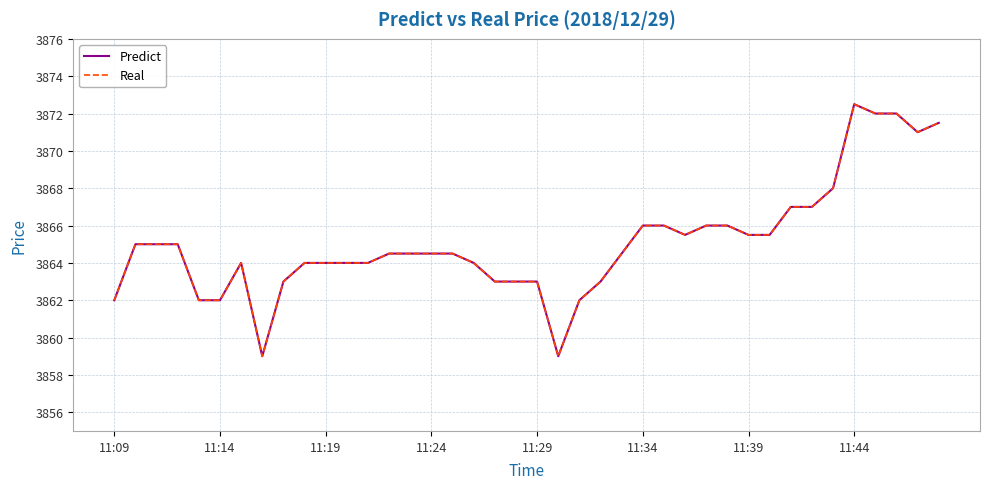

Reading left to right, transcribe all the data shown in this chart.

Predict: 3862.0	3865.0	3865.0	3865.0	3862.0	3862.0	3864.0	3859.0	3863.0	3864.0	3864.0	3864.0	3864.0	3864.5	3864.5	3864.5	3864.5	3864.0	3863.0	3863.0	3863.0	3859.0	3862.0	3863.0	3864.5	3866.0	3866.0	3865.5	3866.0	3866.0	3865.5	3865.5	3867.0	3867.0	3868.0	3872.5	3872.0	3872.0	3871.0	3871.5
Real: 3862.0	3865.0	3865.0	3865.0	3862.0	3862.0	3864.0	3859.0	3863.0	3864.0	3864.0	3864.0	3864.0	3864.5	3864.5	3864.5	3864.5	3864.0	3863.0	3863.0	3863.0	3859.0	3862.0	3863.0	3864.5	3866.0	3866.0	3865.5	3866.0	3866.0	3865.5	3865.5	3867.0	3867.0	3868.0	3872.5	3872.0	3872.0	3871.0	3871.5